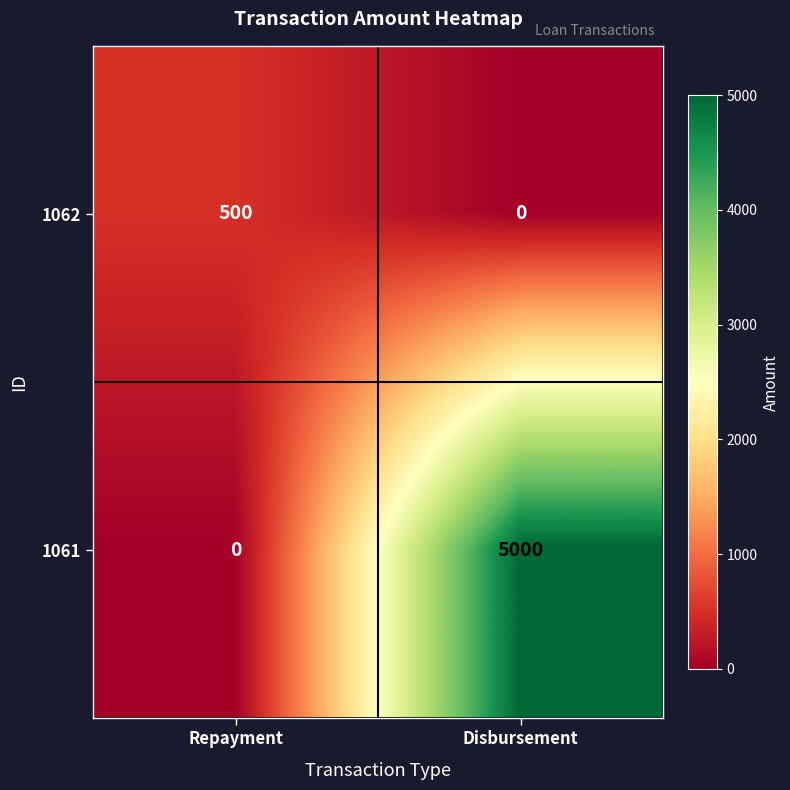

Rank the series by their maximum value, from highest to lowest.

1061, 1062